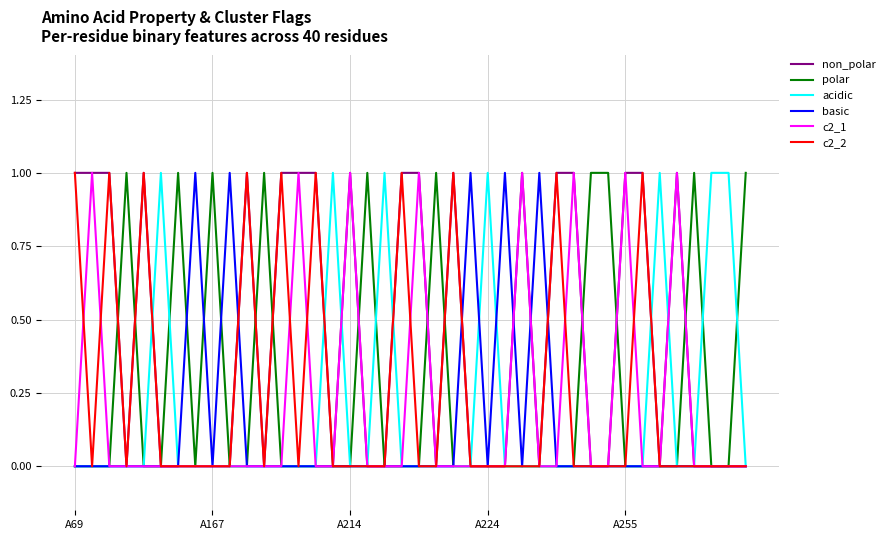

True or false: c2_1 and non_polar cross at least once.

False